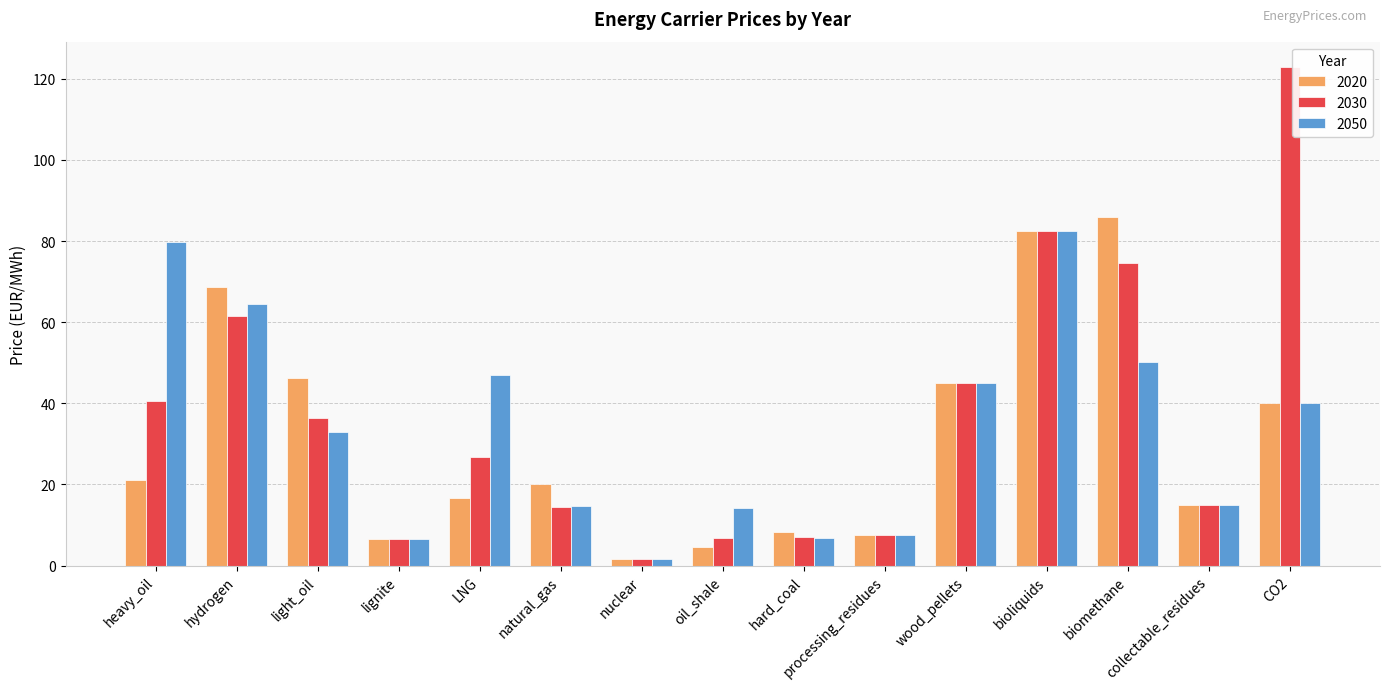

True or false: 2020 has a value of 46.3 at light_oil.

True